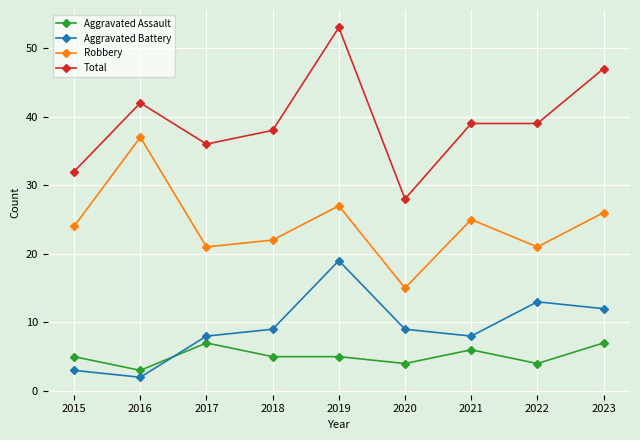

True or false: Aggravated Battery and Robbery cross at least once.

False